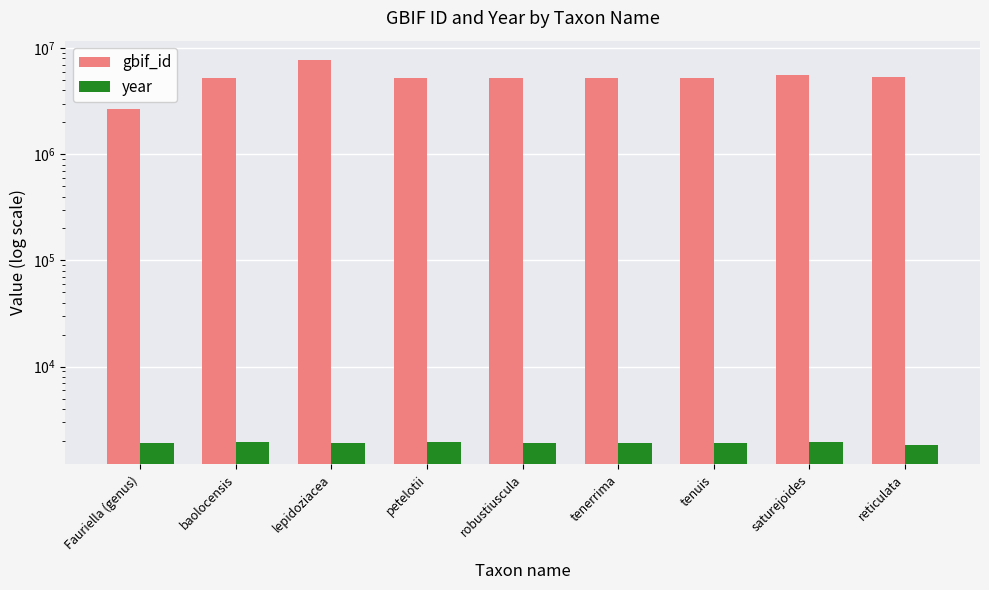

True or false: year has a value of 2927 at tenuis.

False